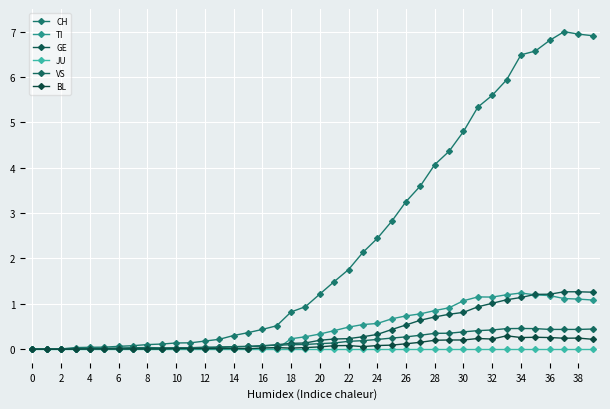

At which category does BL reach its first local peak?

14